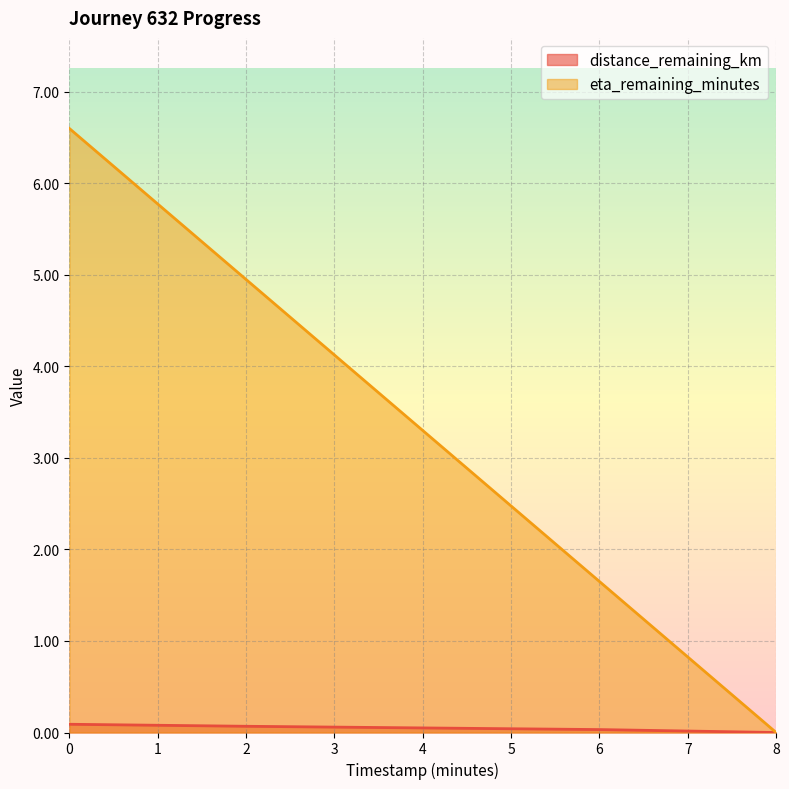

Rank the series by their average value, from lowest to highest.

distance_remaining_km, eta_remaining_minutes